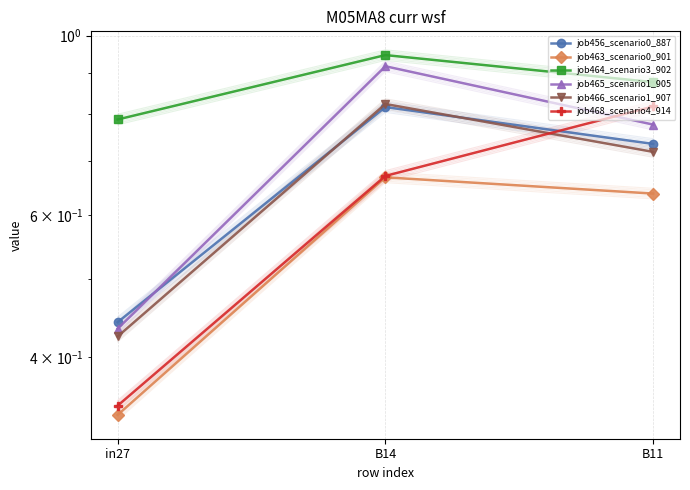

What is the sum of all job464_scenario3_902 values?

2.6